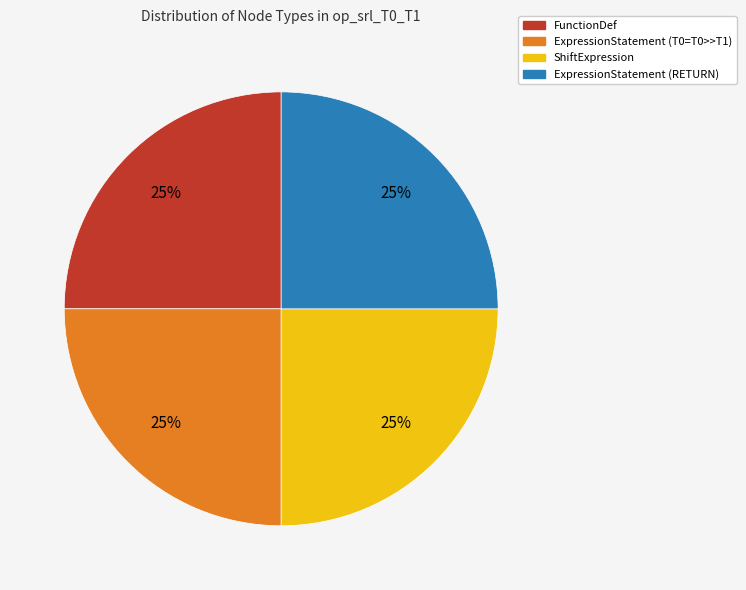

The ShiftExpression slice represents 15% of the pie. True or false?

False